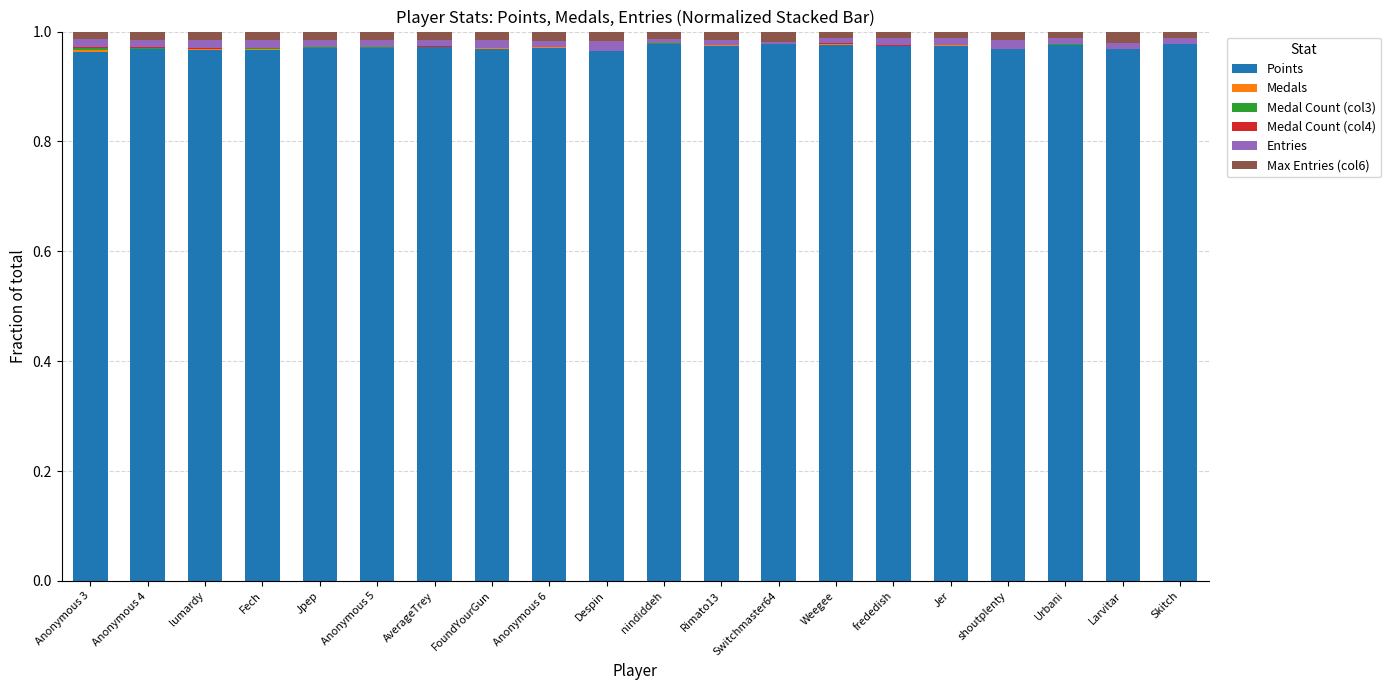

List the series in order of their peak value, lowest first.

Medal Count (col4), Medal Count (col3), Medals, Entries, Max Entries (col6), Points